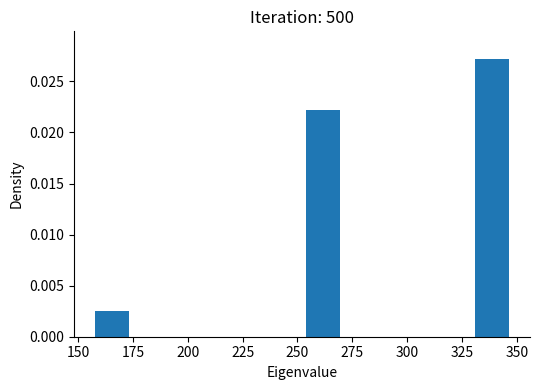

Around what value on the x-axis is the tallest bar? Give the approximate position of its centre, as read against the axis.

340